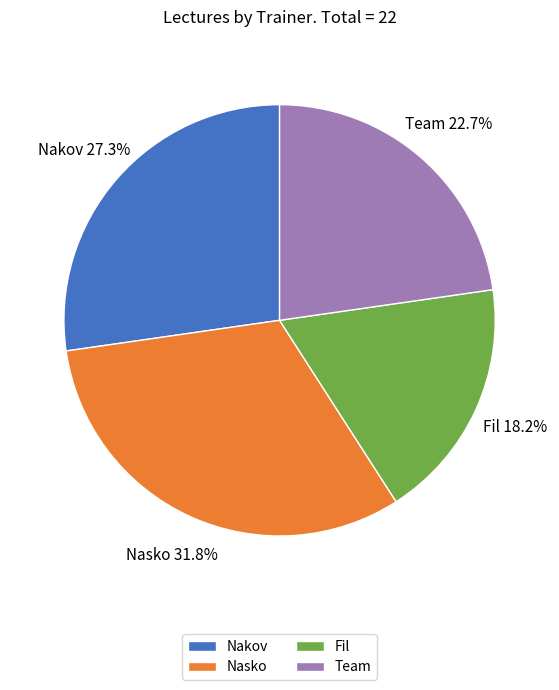

Rank the categories by value from lowest to highest.

Fil, Team, Nakov, Nasko